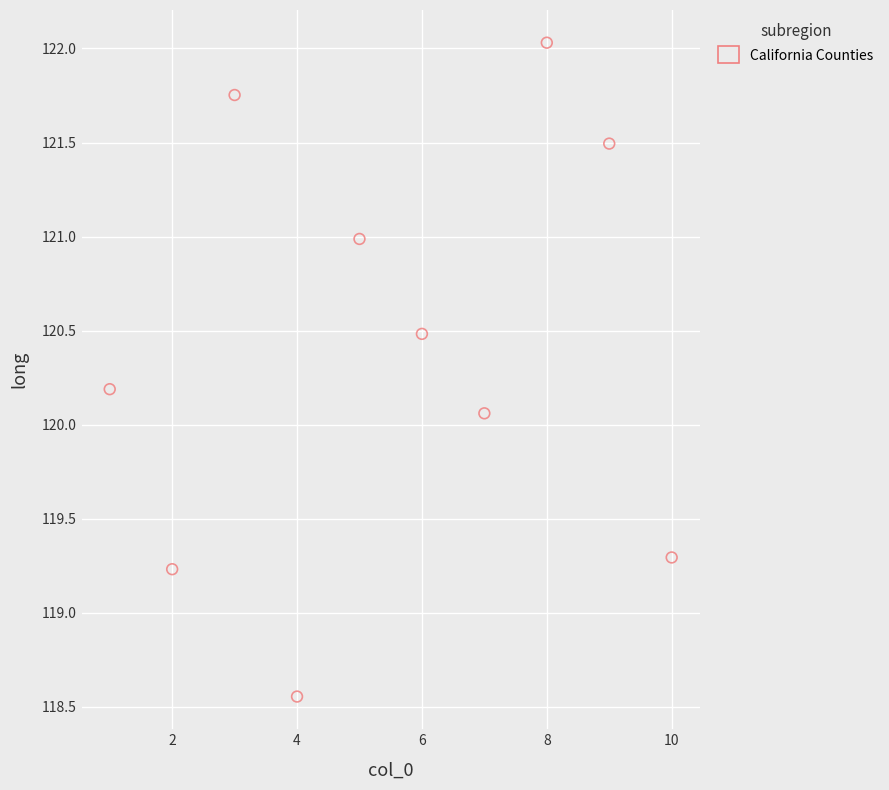

What is the range of X values (max minus min)?

9.0